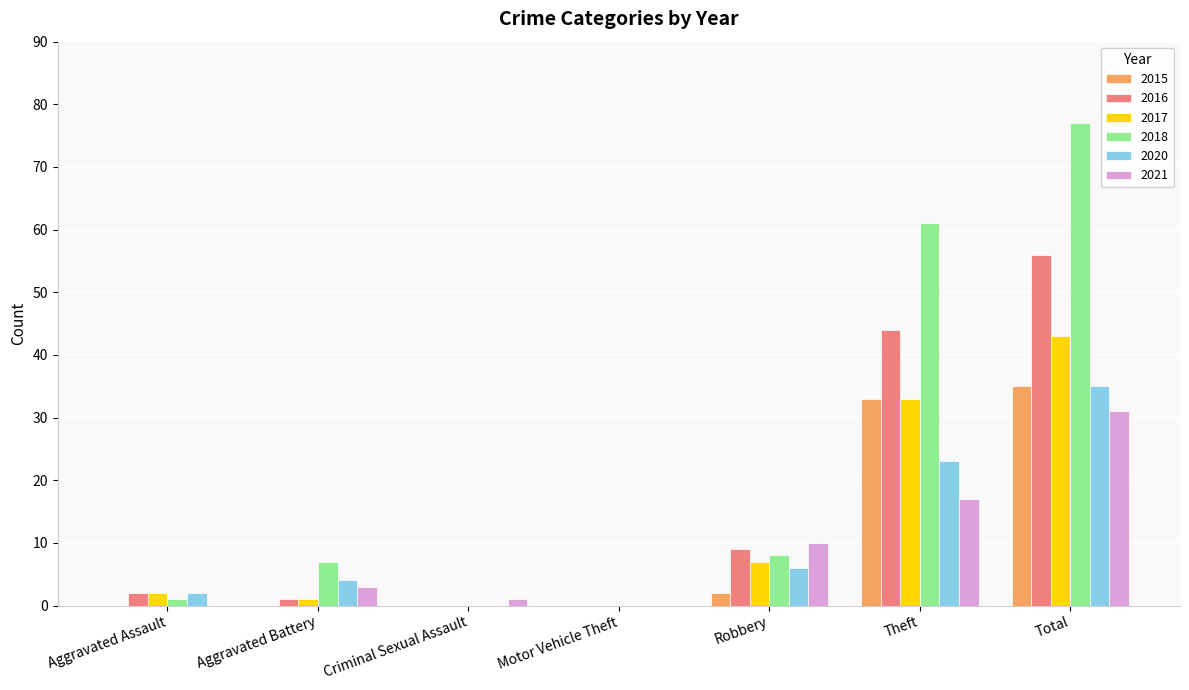

What is the difference between the 2015 values at Criminal Sexual Assault and Robbery?

2